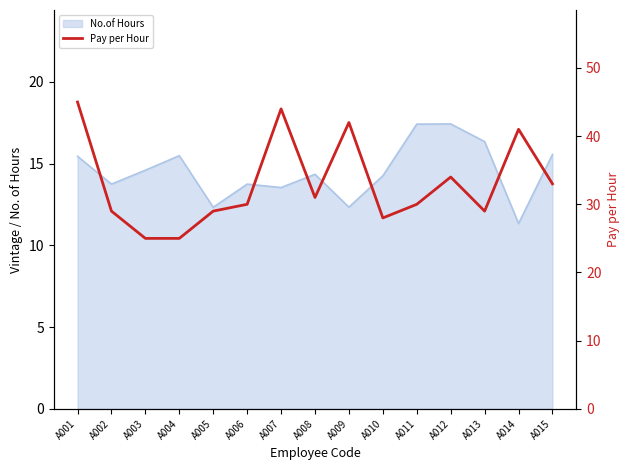

Does the chart have visible grid lines?

No